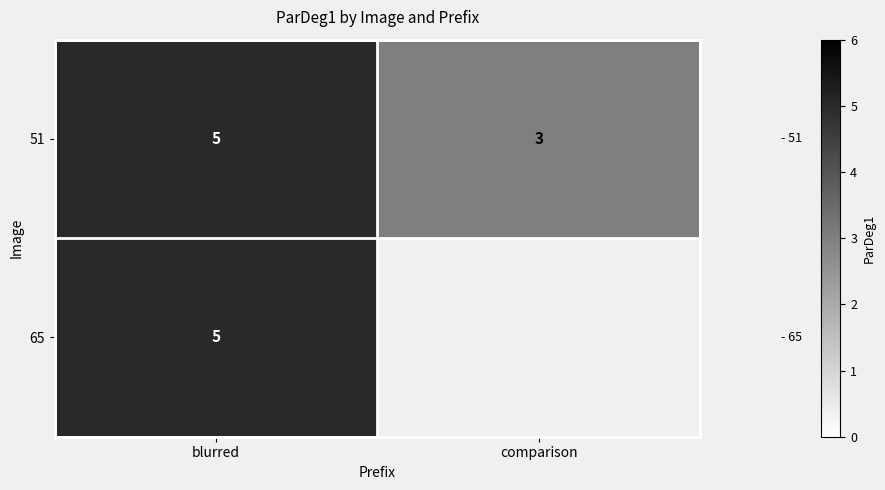

At which label does 51 reach its minimum?

comparison